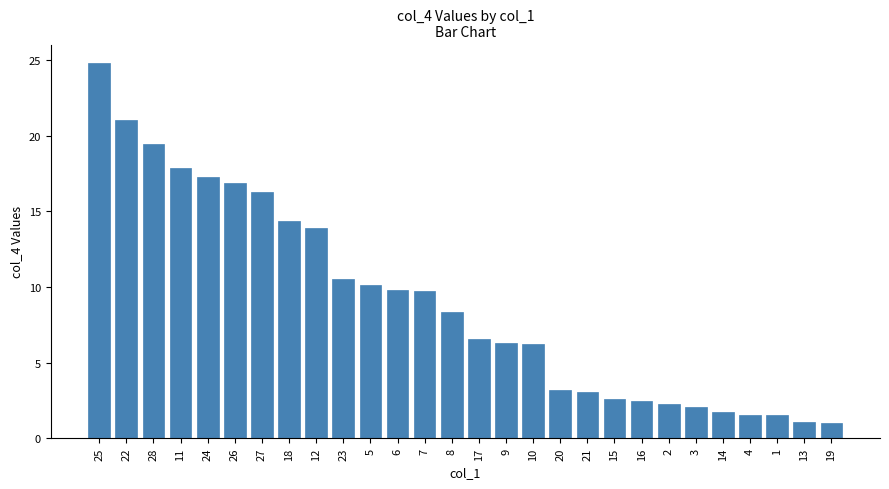

What is the minimum value shown in the chart?

1.0